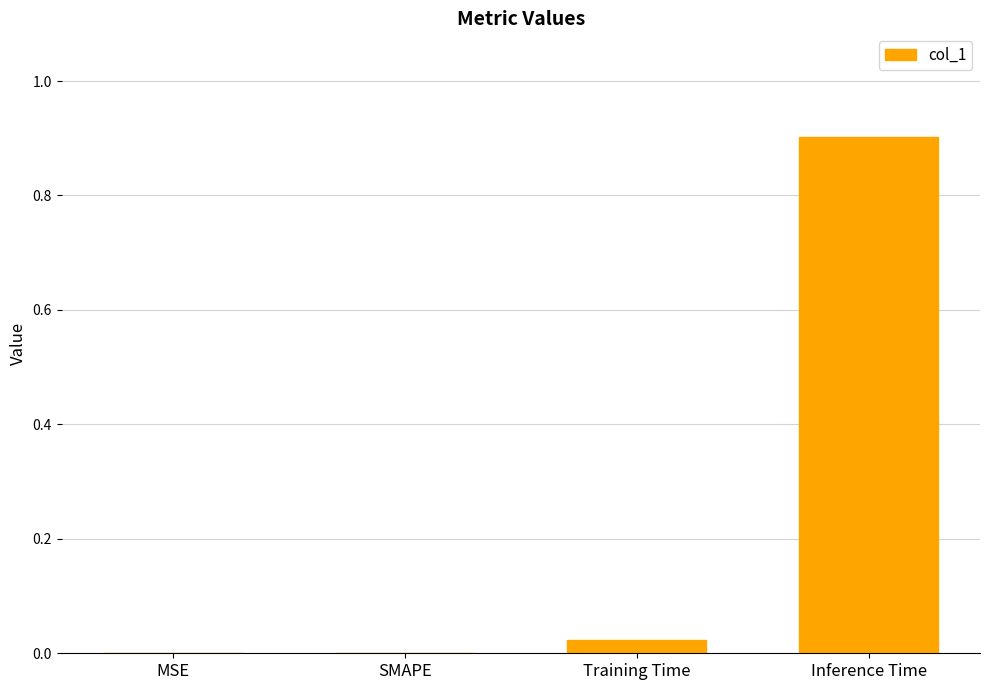

What is the approximate value at Inference Time?

0.9